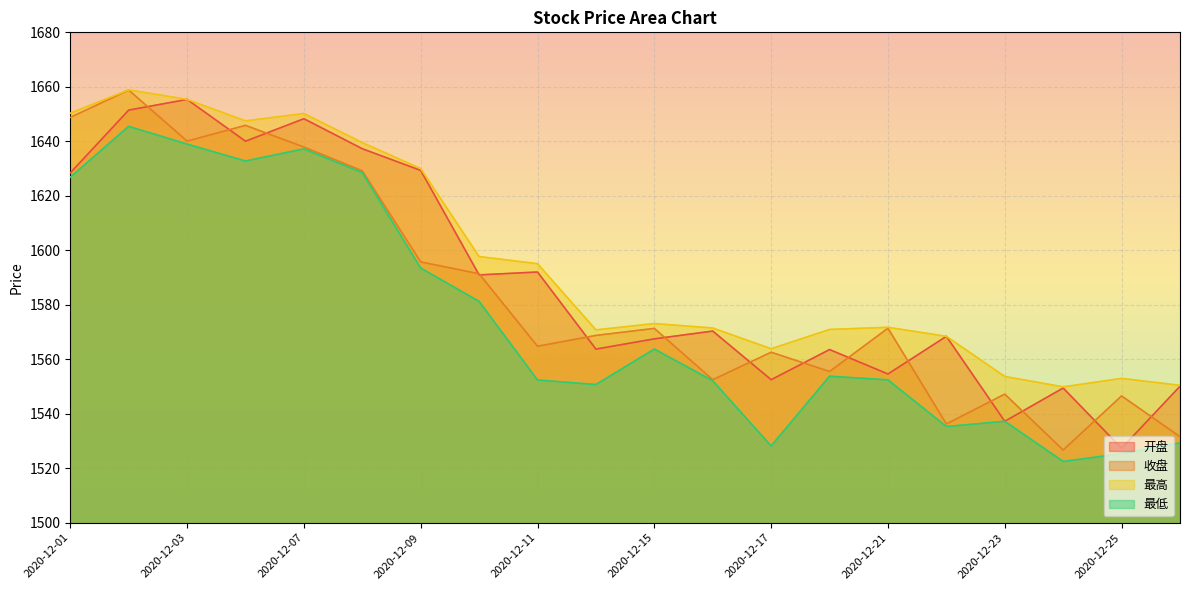

The value of 最高 at 2020-12-01 is 1650.3. True or false?

True